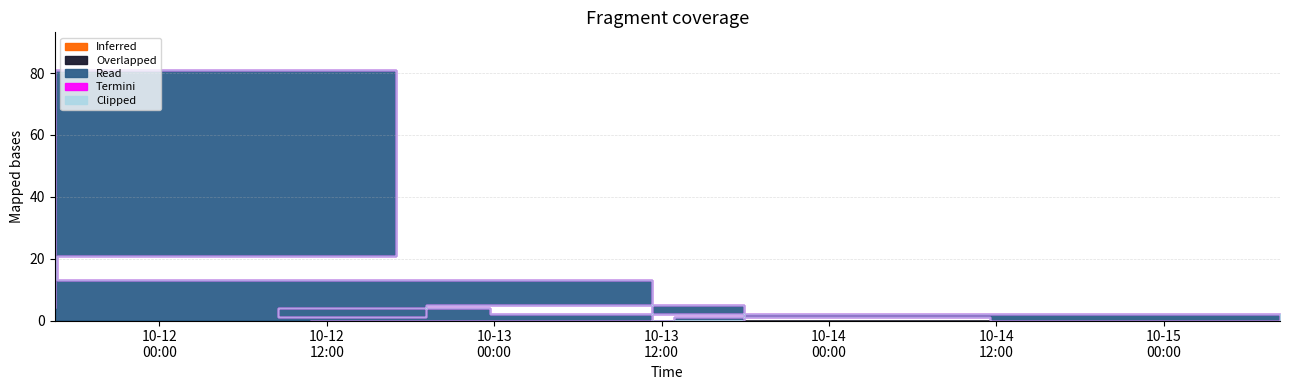

Where is the first local minimum for Read?

2019-10-13 11:19